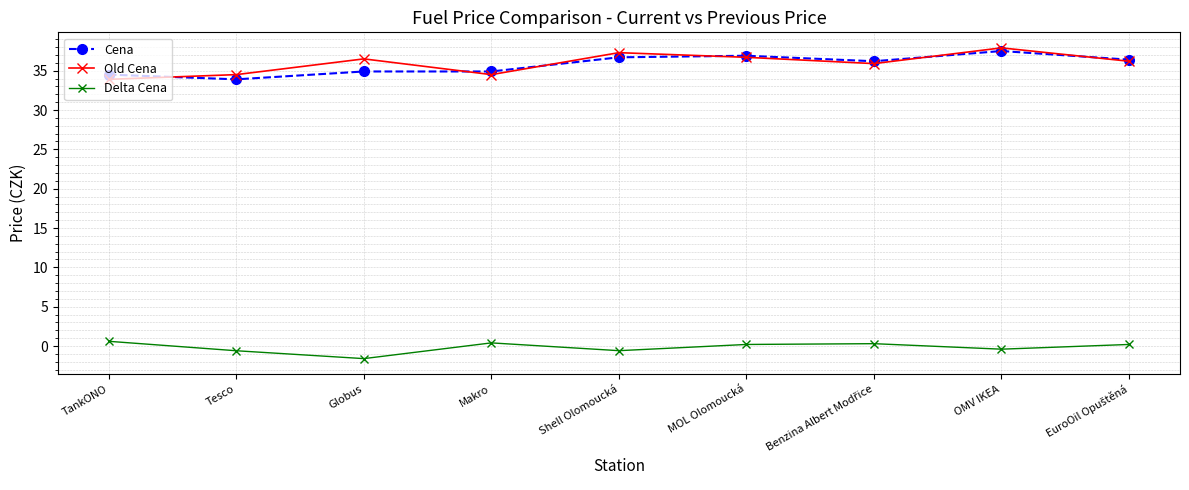

How many distinct data groups are displayed?

3